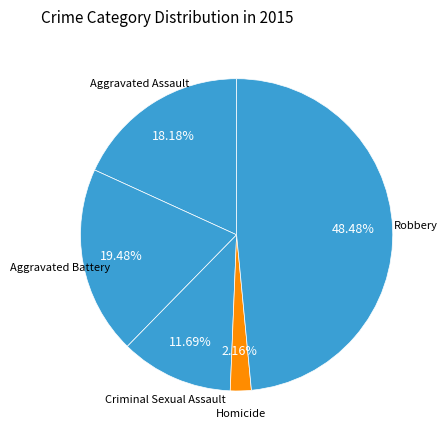

Is Homicide the majority of the pie?

No